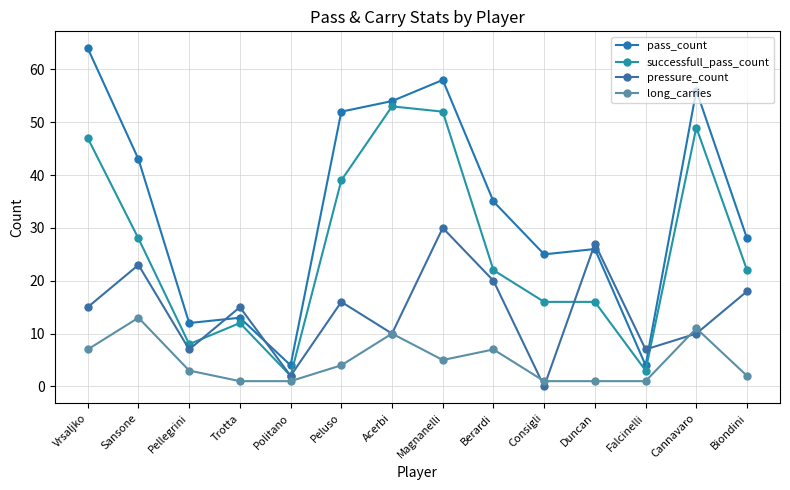

What is the average value of the successfull_pass_count series?

26